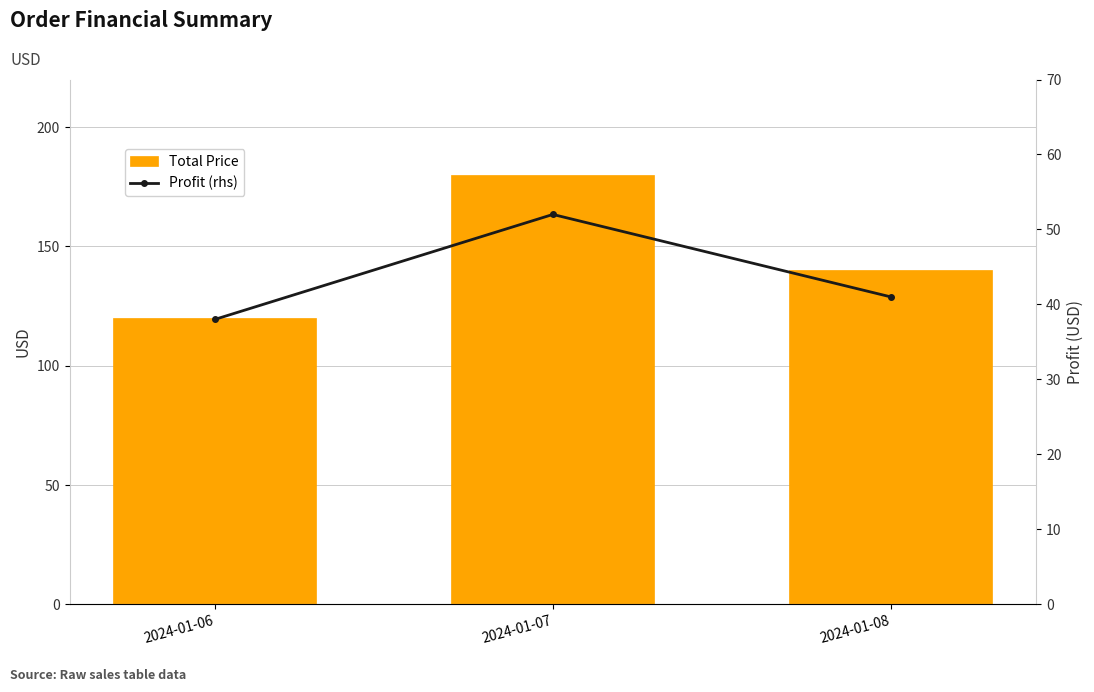

What is the total value across all series at 2024-01-07?

232